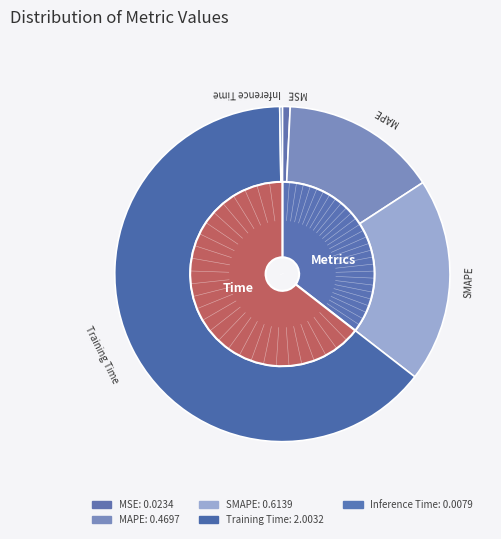

What percentage is the MAPE slice, to the nearest percent?

15%